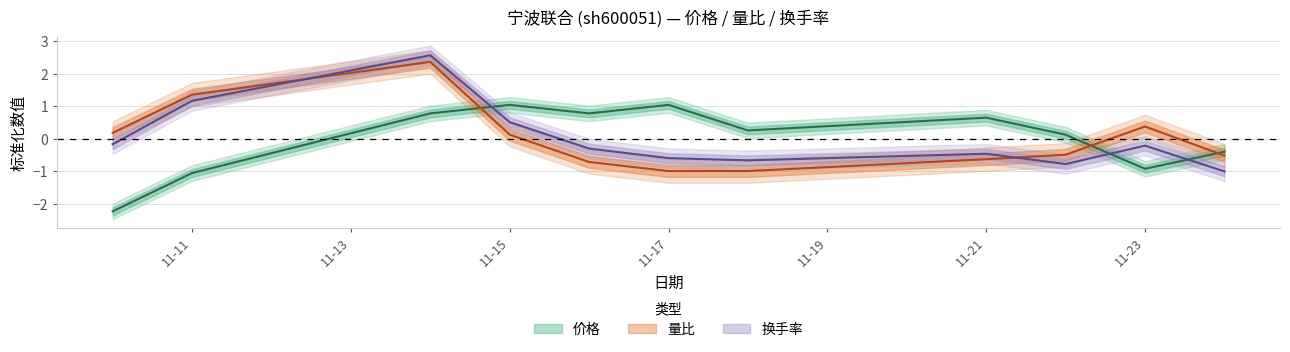

How many values in 量比 are below zero?

6